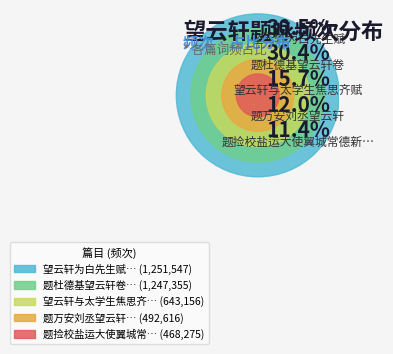

Rank the categories by value from highest to lowest.

望云轩为白先生赋, 题杜德基望云轩卷, 望云轩与太学生焦思齐赋, 题万安刘丞望云轩, 题捡校盐运大使翼城常德新望云轩